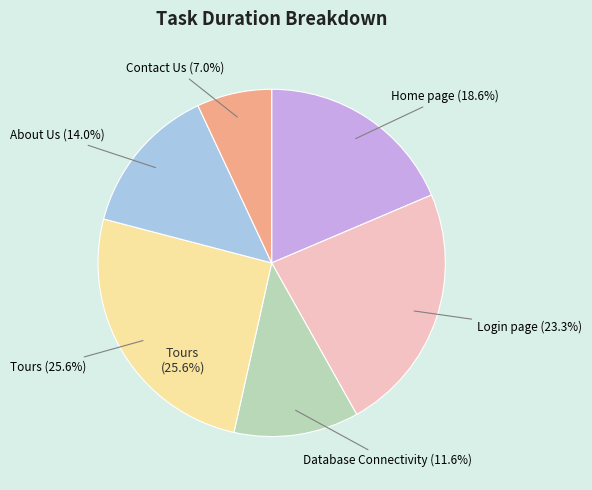

Is Home page the majority of the pie?

No